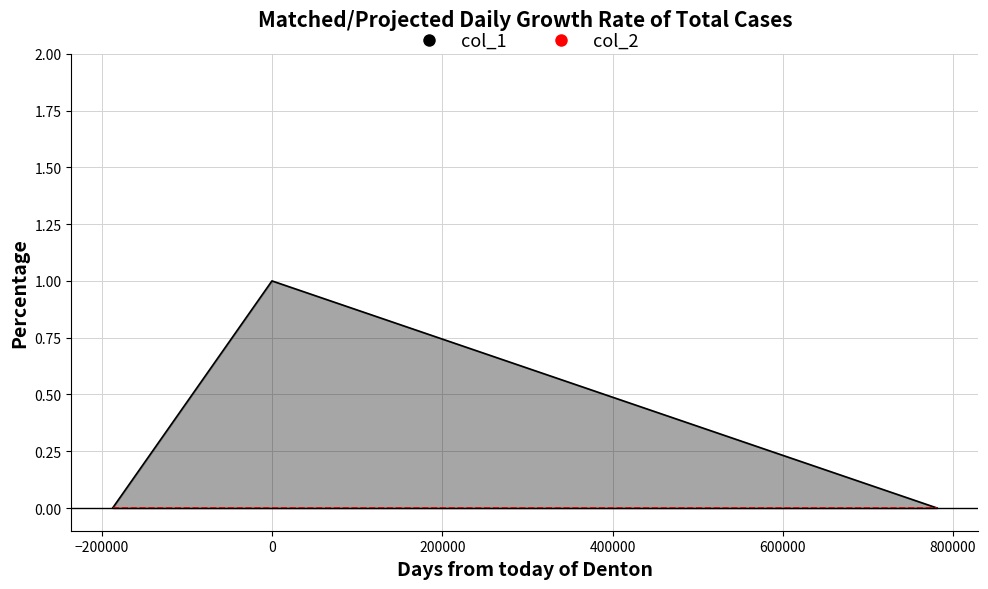

How many lines are shown in the chart?

1